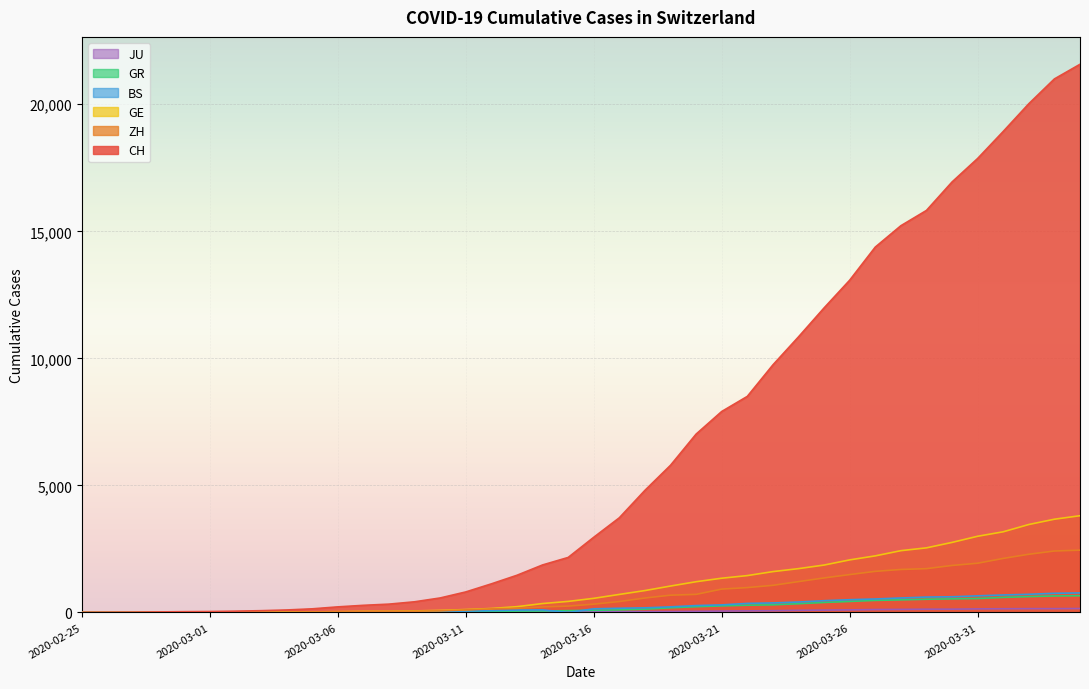

Which series has the largest range (max minus min)?

CH